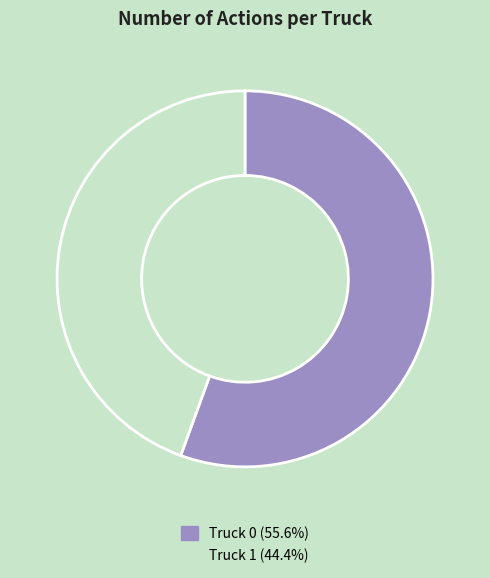

Which has a higher value, Truck 0 or Truck 1?

Truck 0